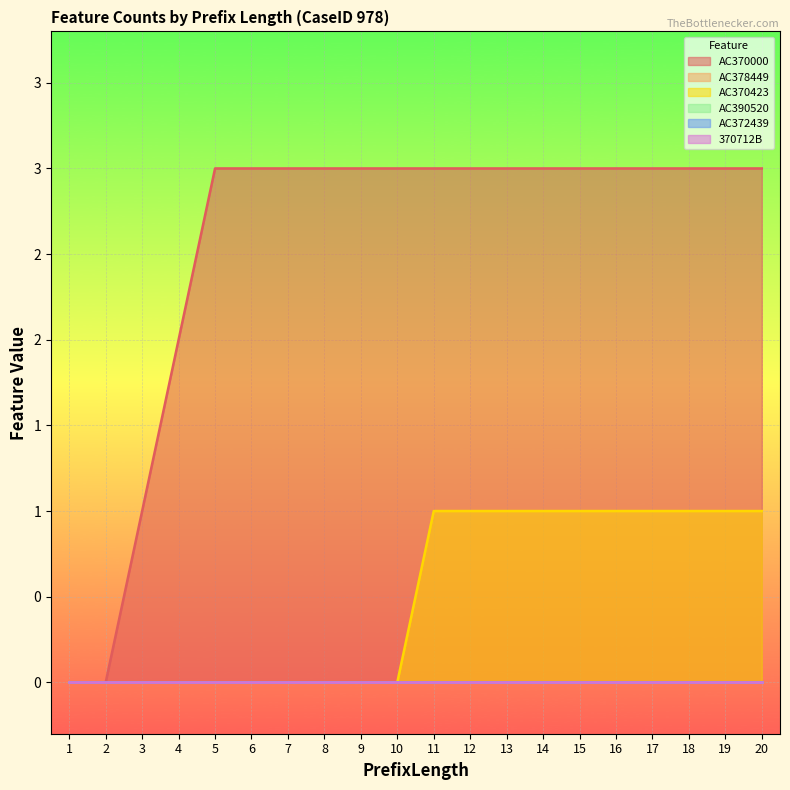

What is the difference between the maximum and minimum values in the AC370423 series?

1